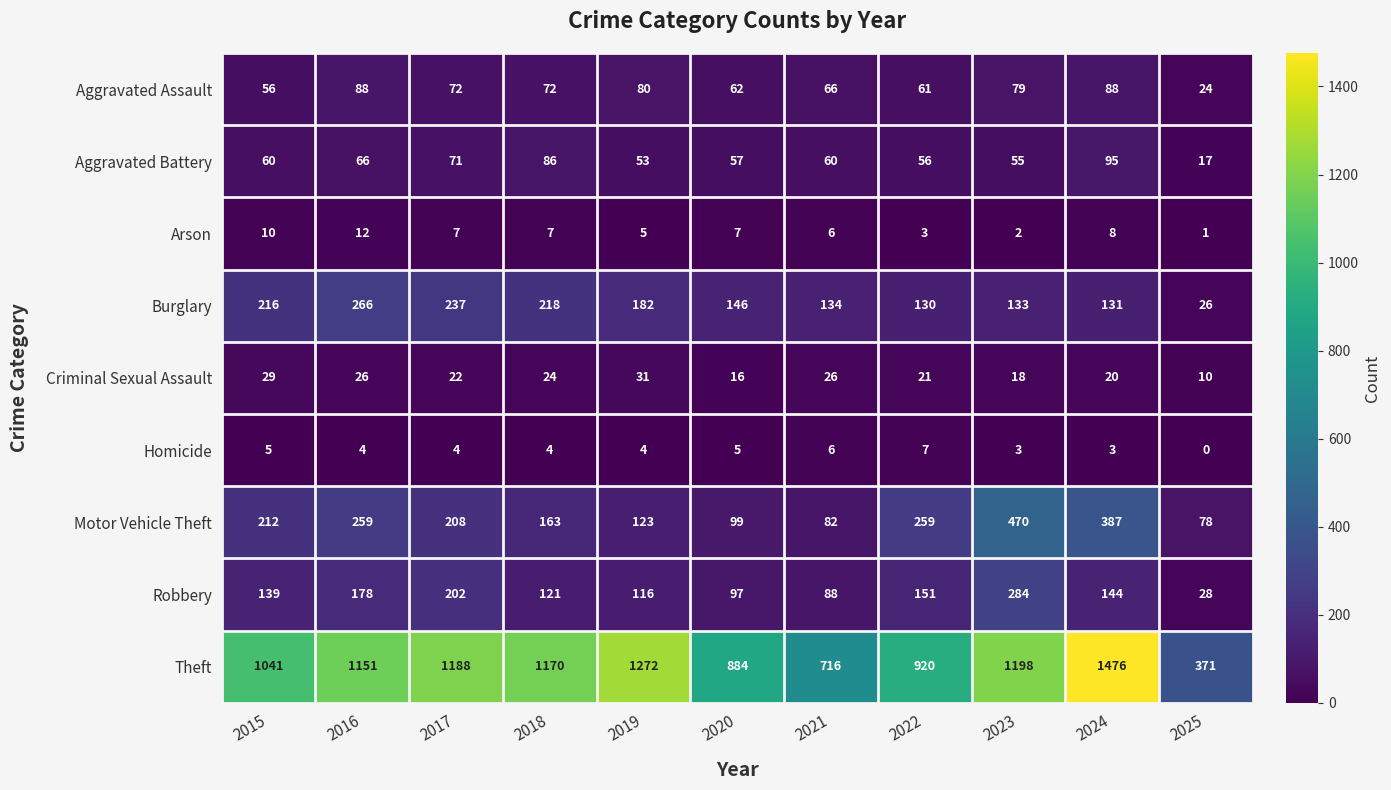

How many data points in Burglary are less than 146?

5